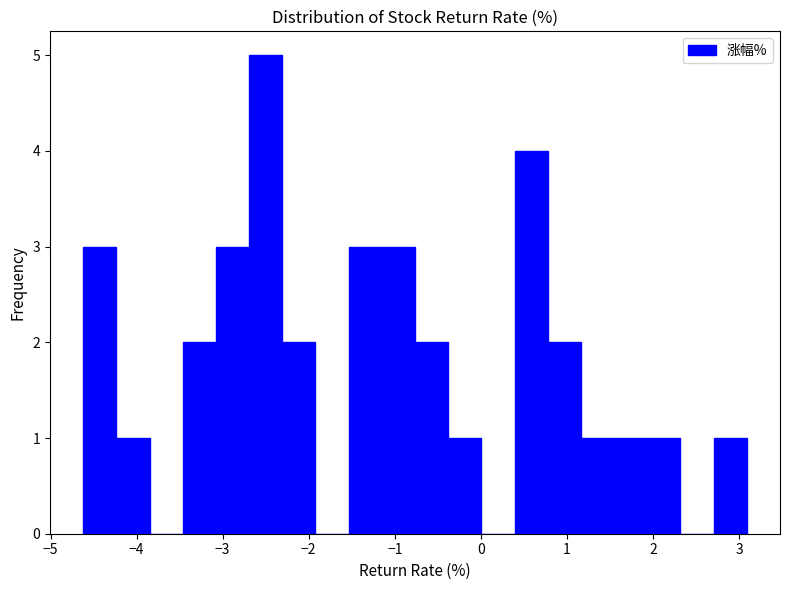

Read against the x-axis, roughly where is the centre of the tallest bar?

-2.5